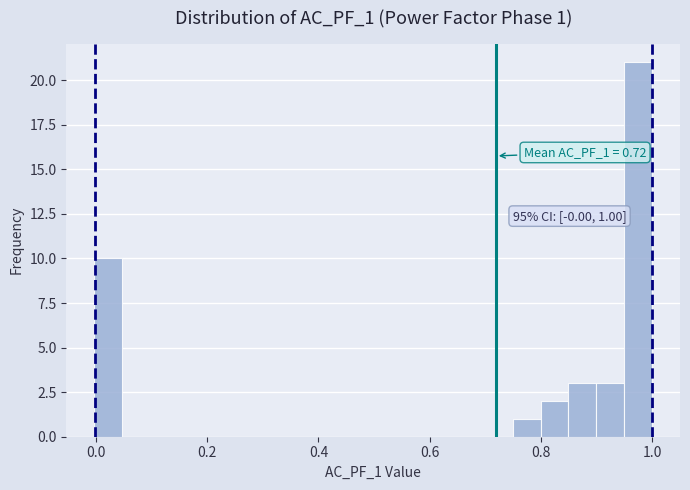

Around what value on the x-axis is the tallest bar? Give the approximate position of its centre, as read against the axis.

0.98